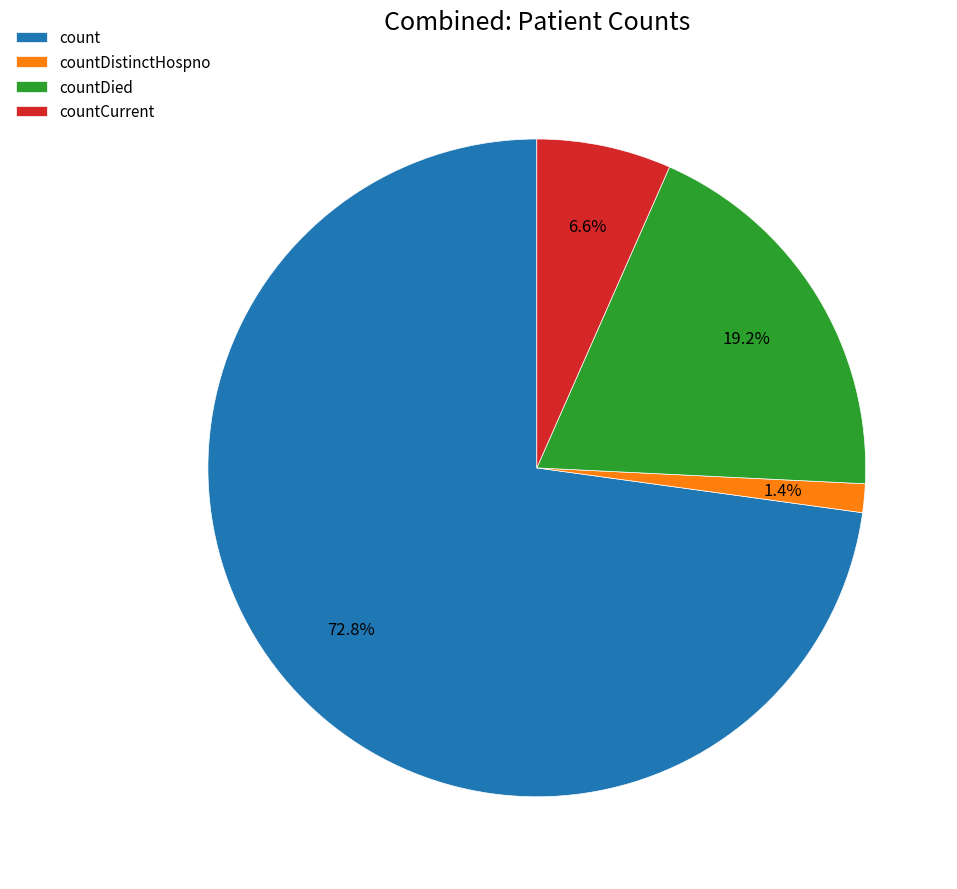

The countDied slice represents 19% of the pie. True or false?

True